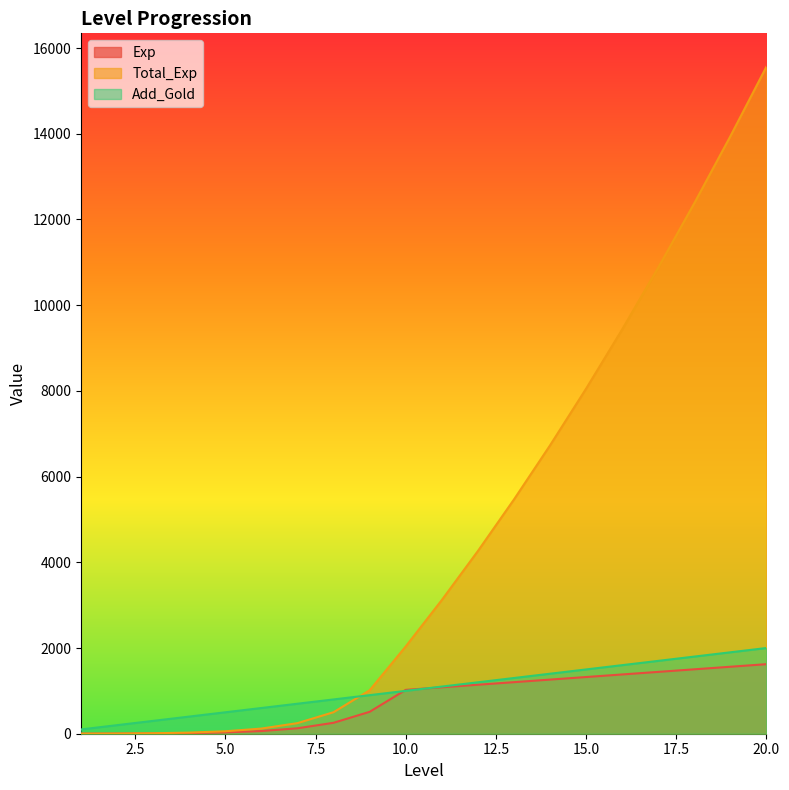

After their last crossing, which series has the higher values: Add_Gold or Total_Exp?

Total_Exp